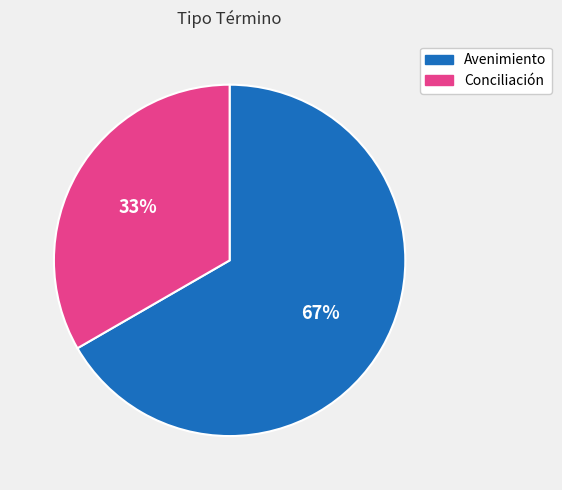

What is the smallest slice in the pie chart?

Conciliación